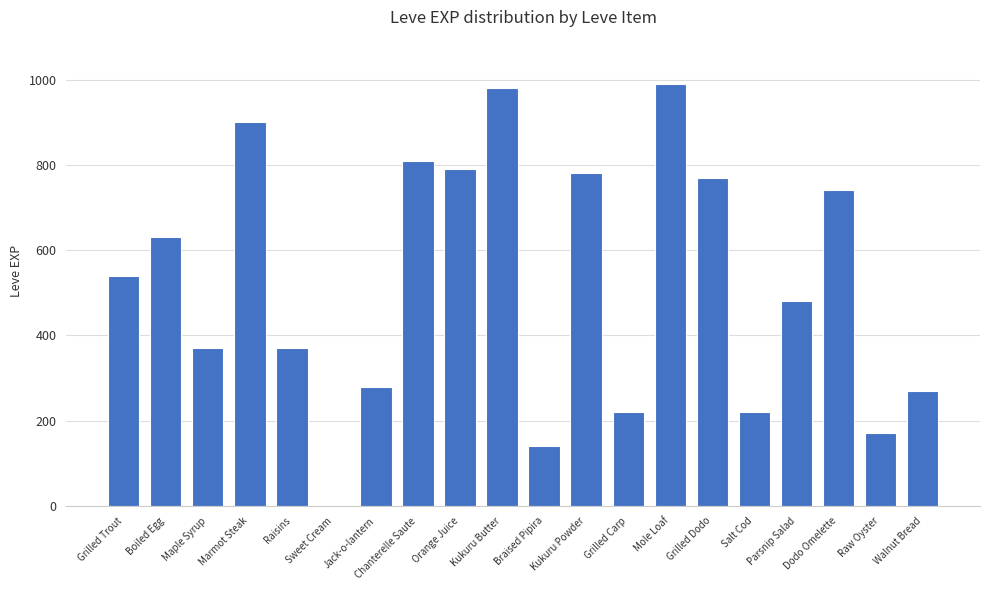

What is the change in value from Boiled Egg to Braised Pipira?

-490